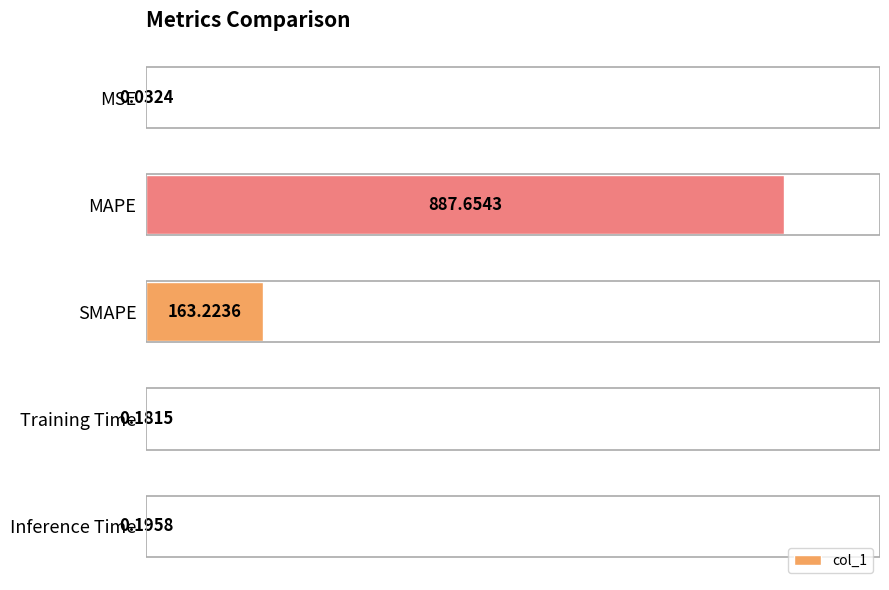

Which category has the highest value across all series?

MAPE